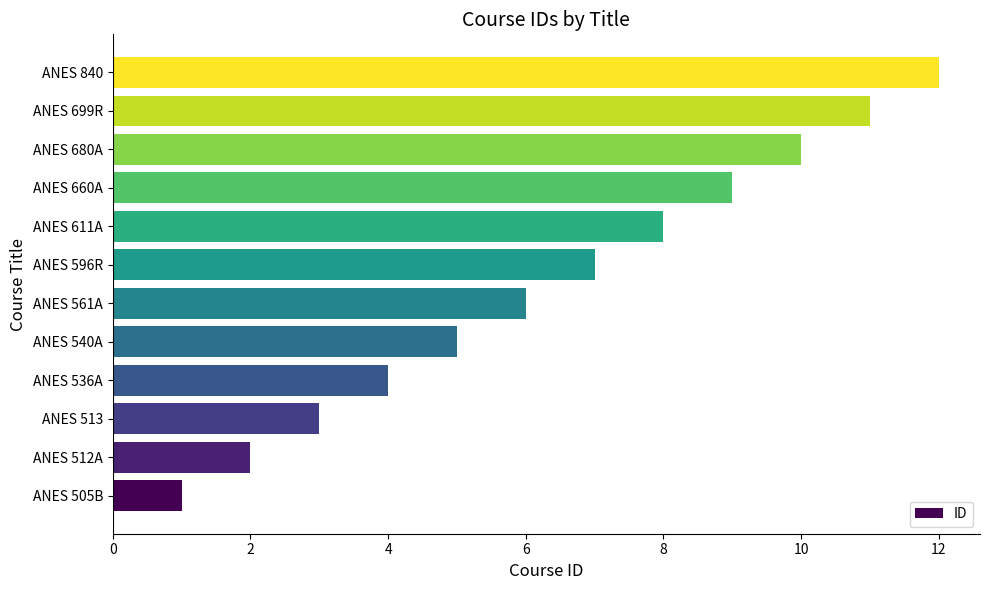

Which category has the highest value across all series?

ANES 840